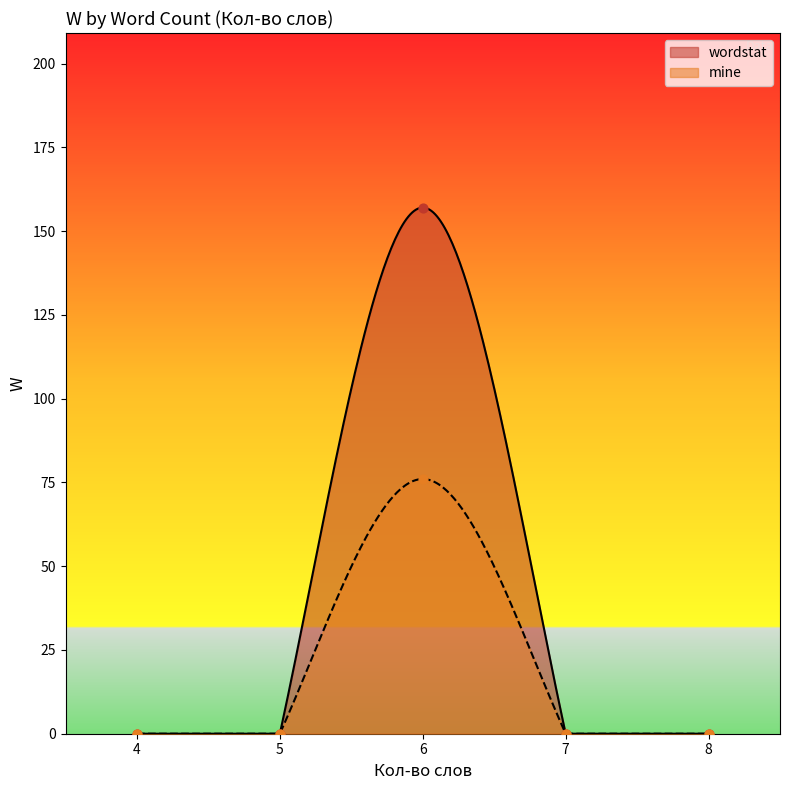

What are all the series names shown in the legend?

mine, wordstat